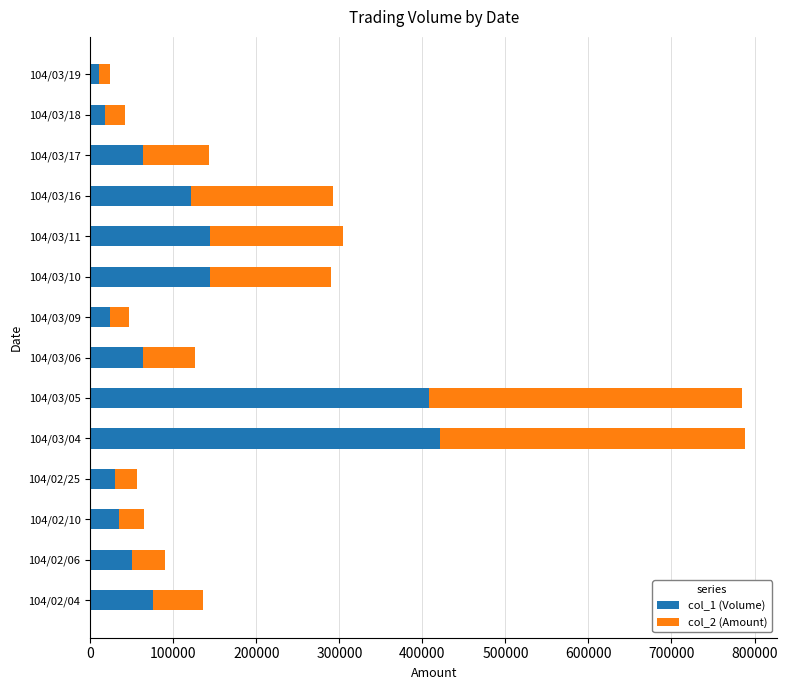

The value of col_1 (Volume) at 104/03/05 is 408000. True or false?

True